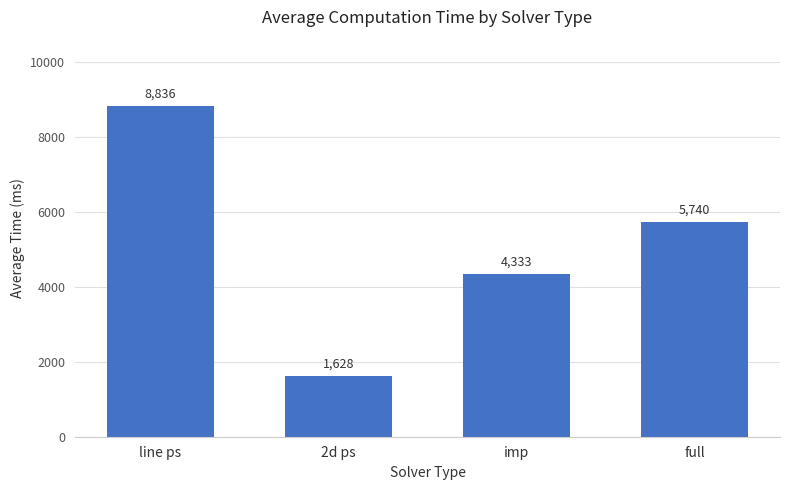

At which label does the data first exceed 5740?

line ps